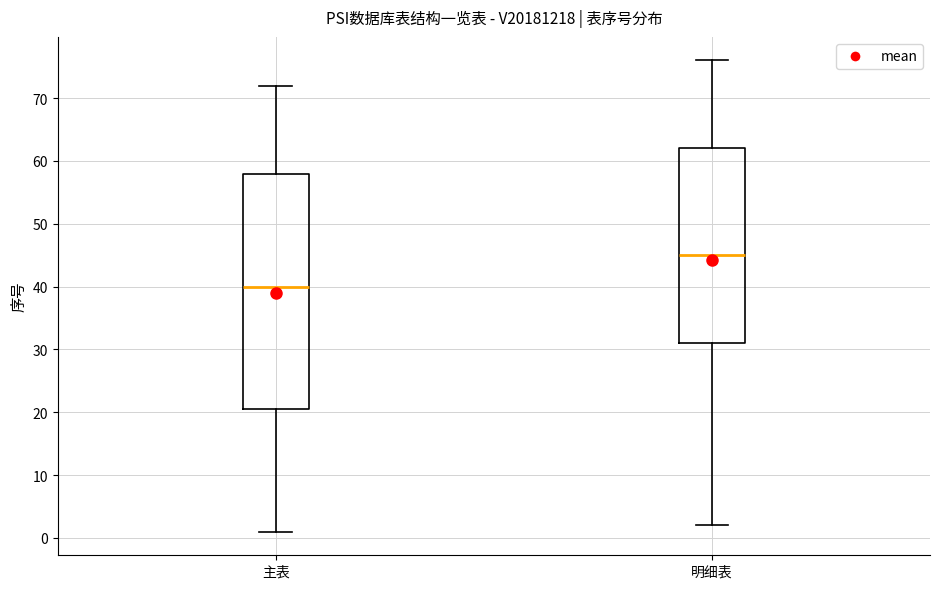

Where does the upper whisker of the box for 主表 end on the y-axis? The values are not printed on the chart, so give them approximately, as read against the axis.

72